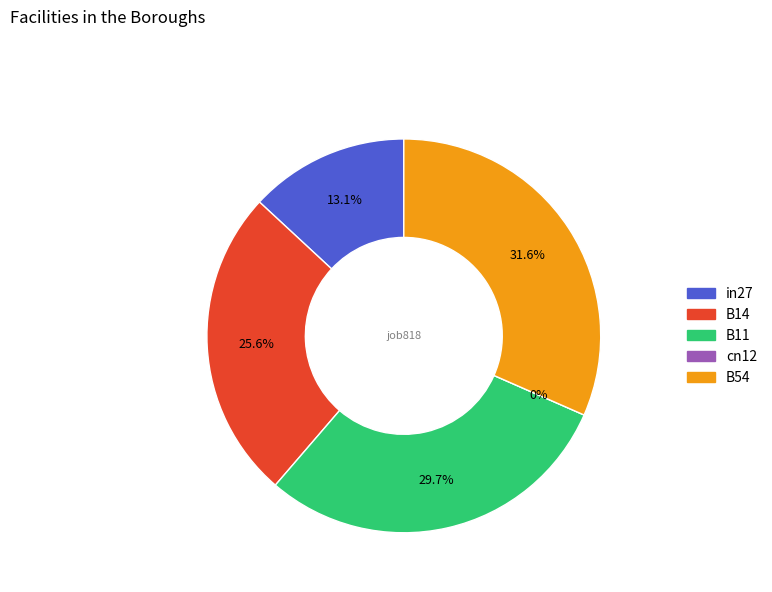

Is B14 the majority of the pie?

No